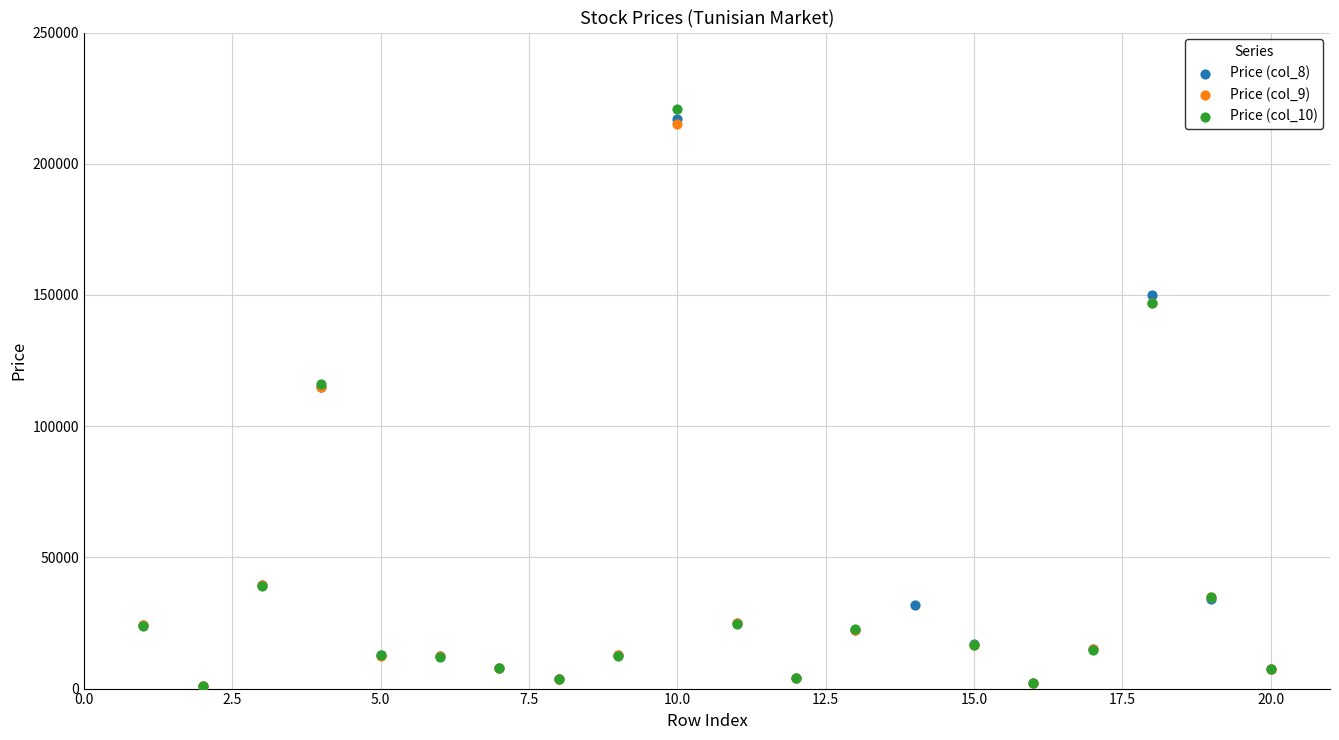

What are all the series names shown in the legend?

Price (col_8), Price (col_9), Price (col_10)